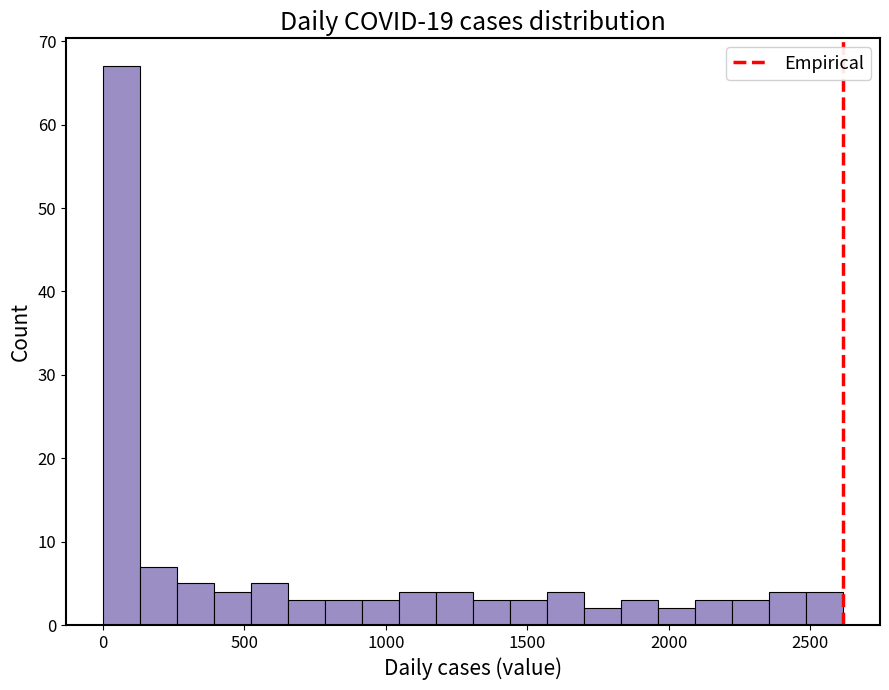

Around what value on the x-axis is the tallest bar? Give the approximate position of its centre, as read against the axis.

50